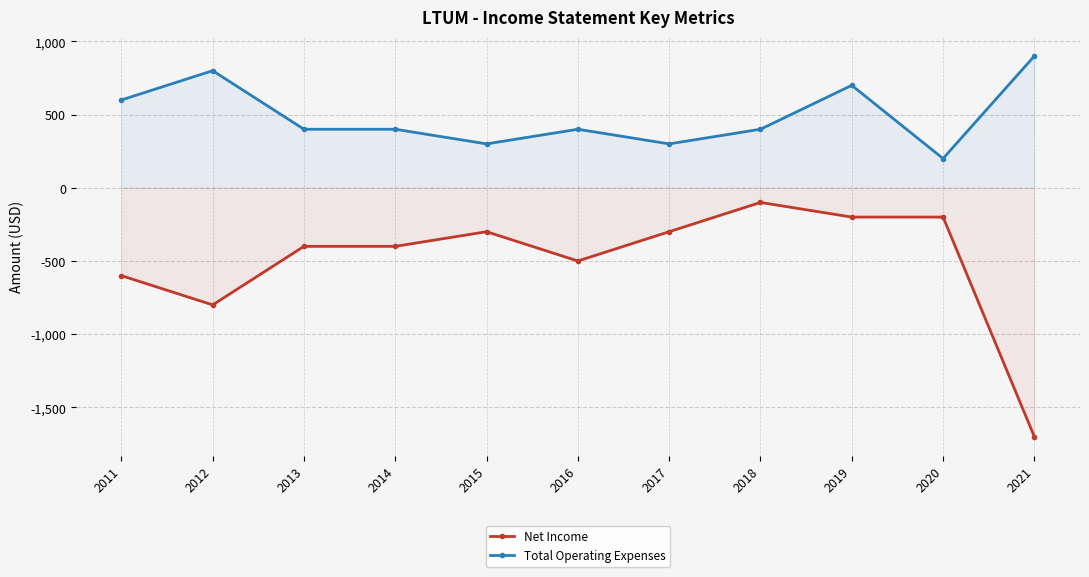

True or false: Total Operating Expenses and Net Income cross at least once.

False